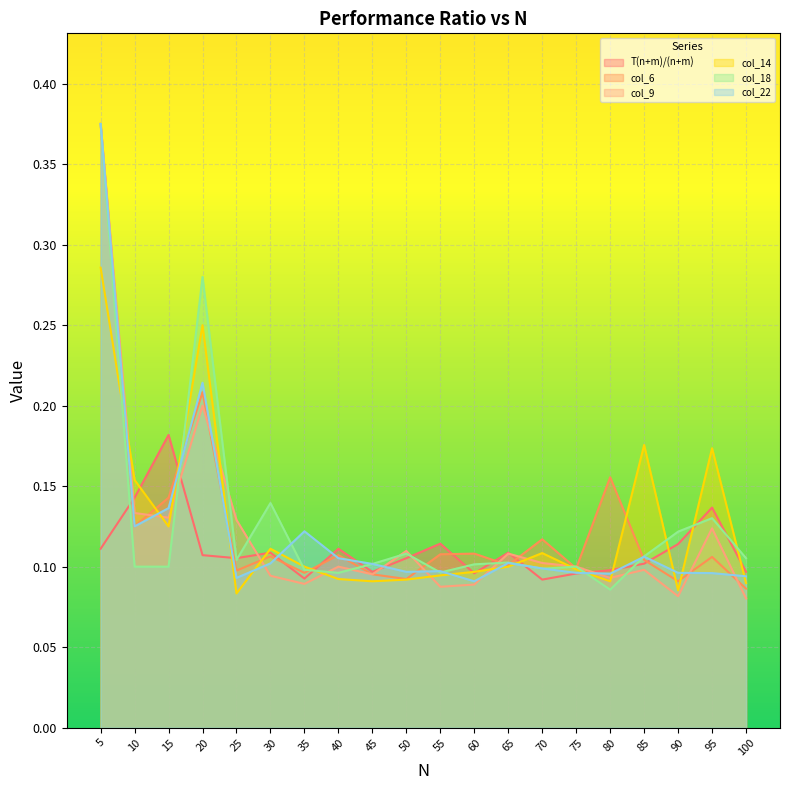

True or false: col_22 has a value of 0.1 at 15.

True